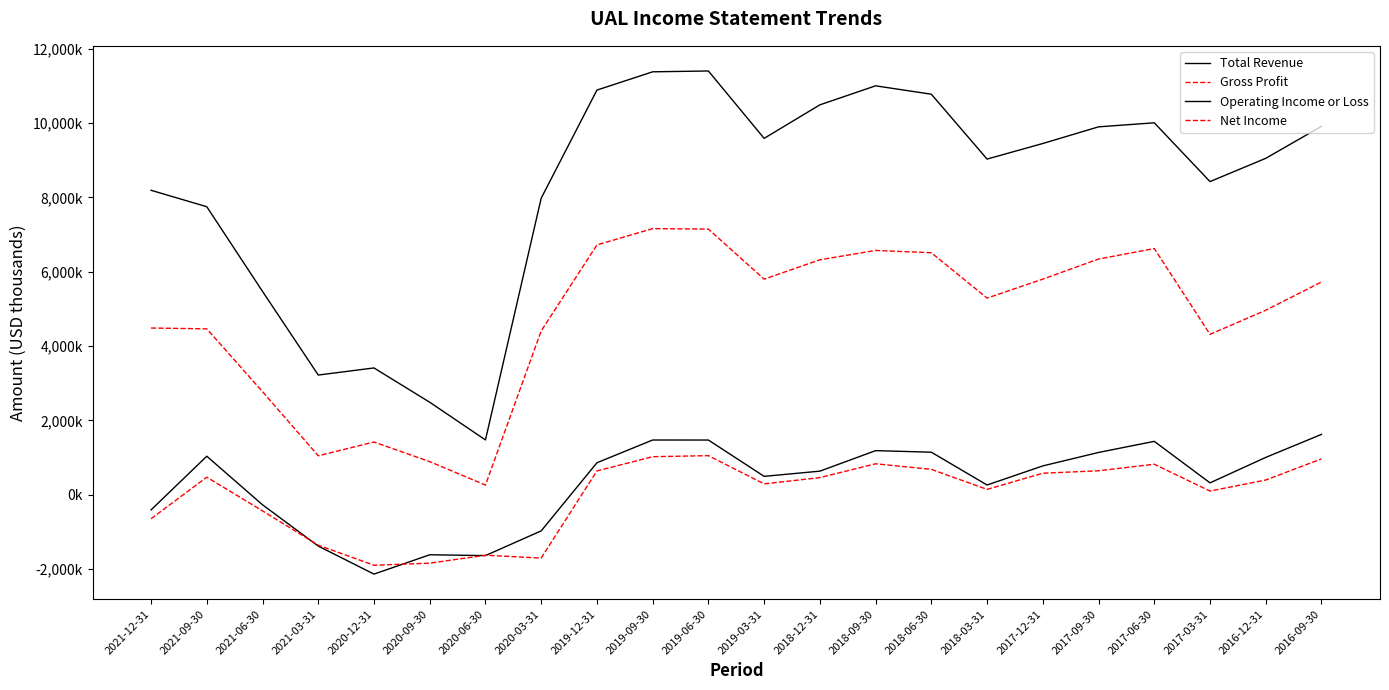

At which label is Net Income closest to -422500?

2021-06-30